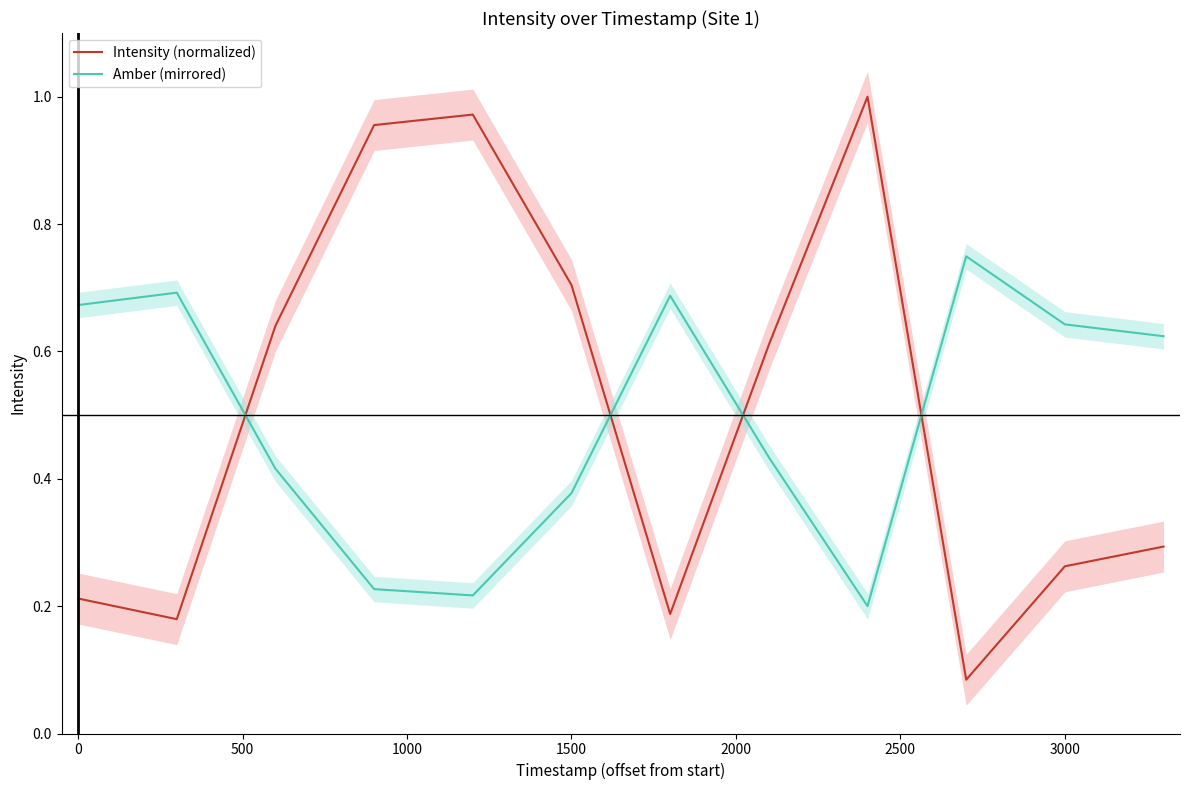

The value of Intensity (normalized) at 3000 is 0.4. True or false?

False